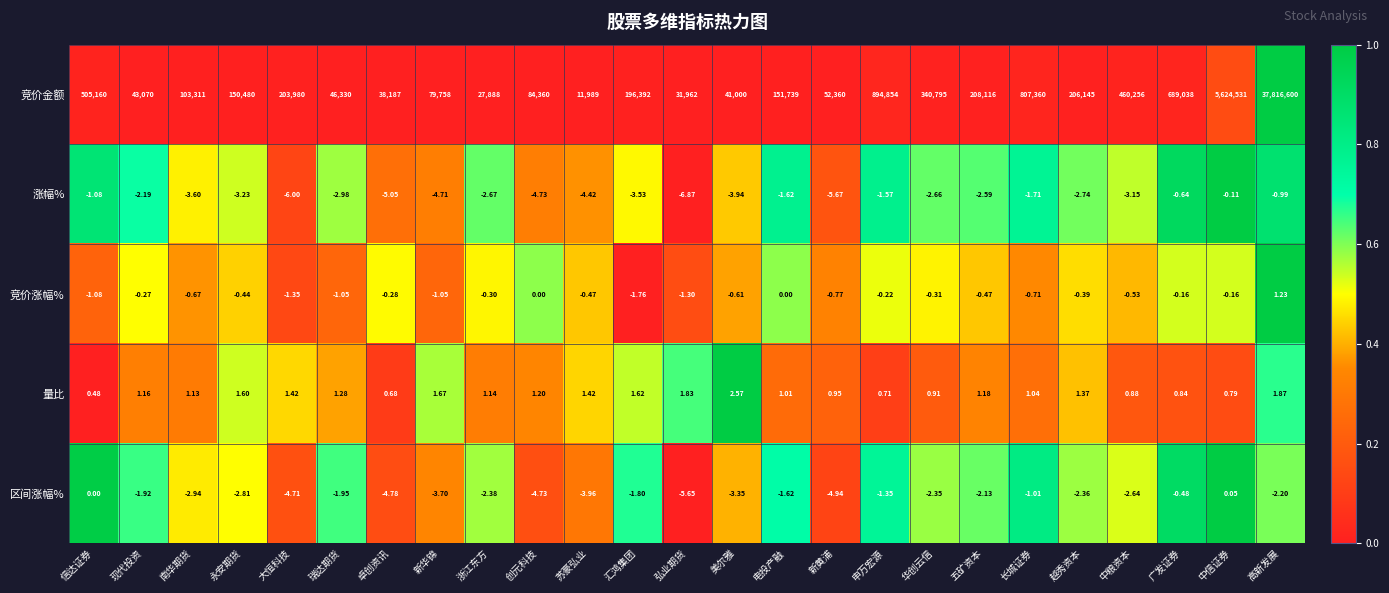

At which label does 量比 first exceed 1?

现代投资